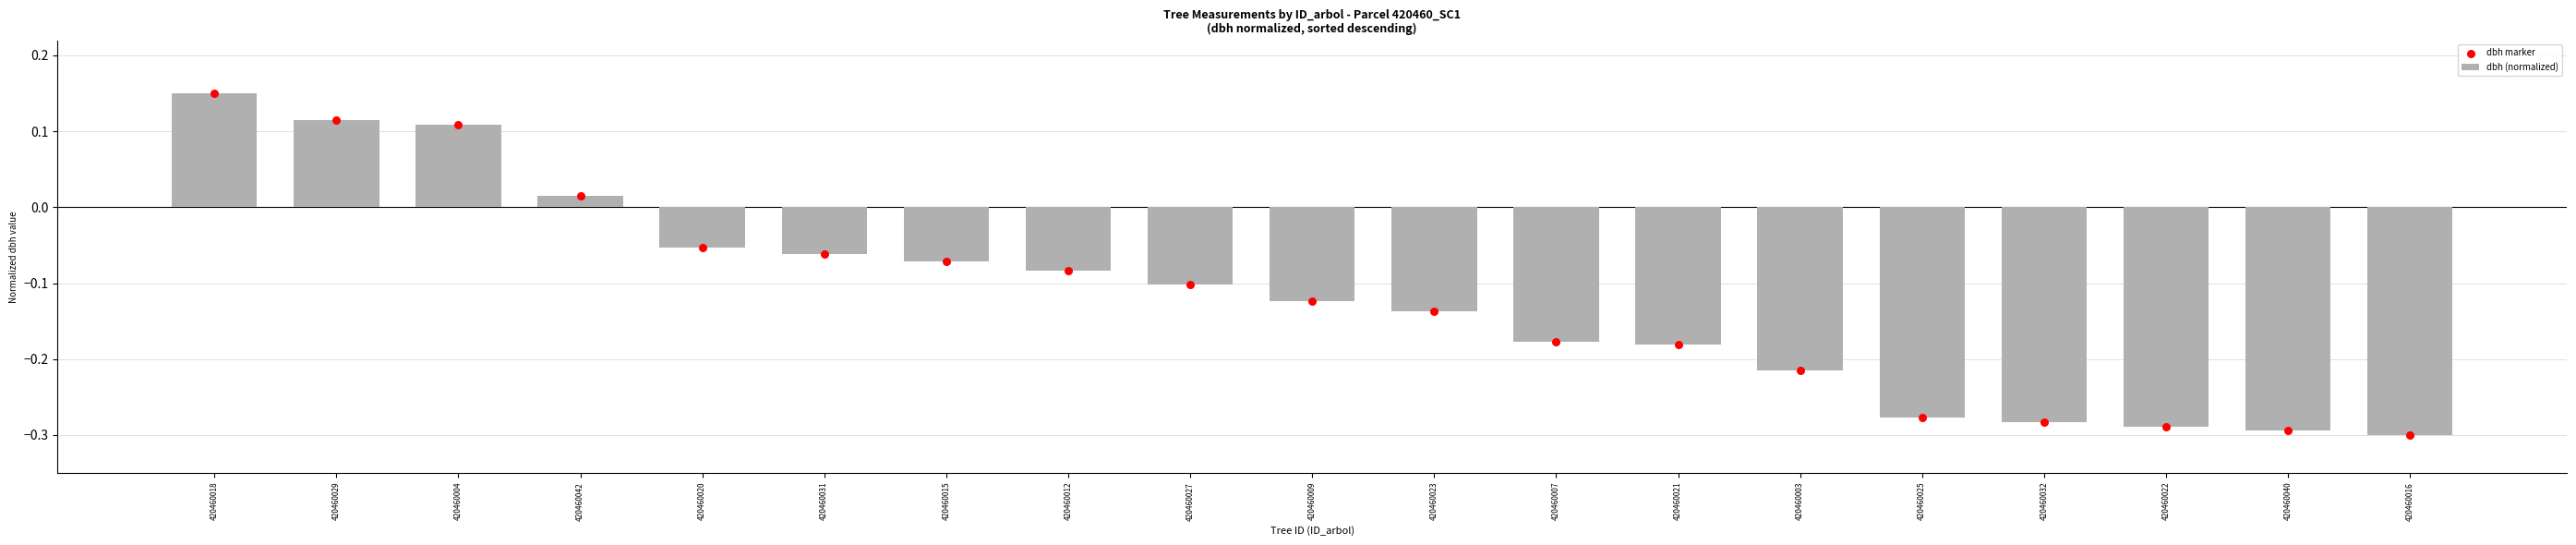

Which series has the largest total across all categories?

dbh (normalized)